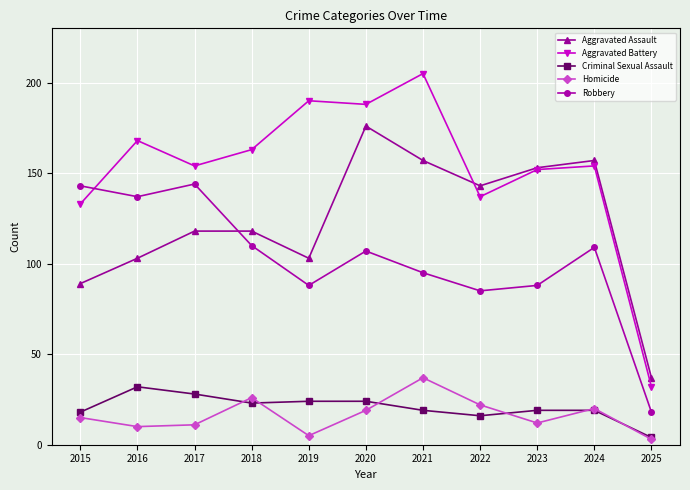

What is the sum of the Homicide values at 2023 and 2024?

32